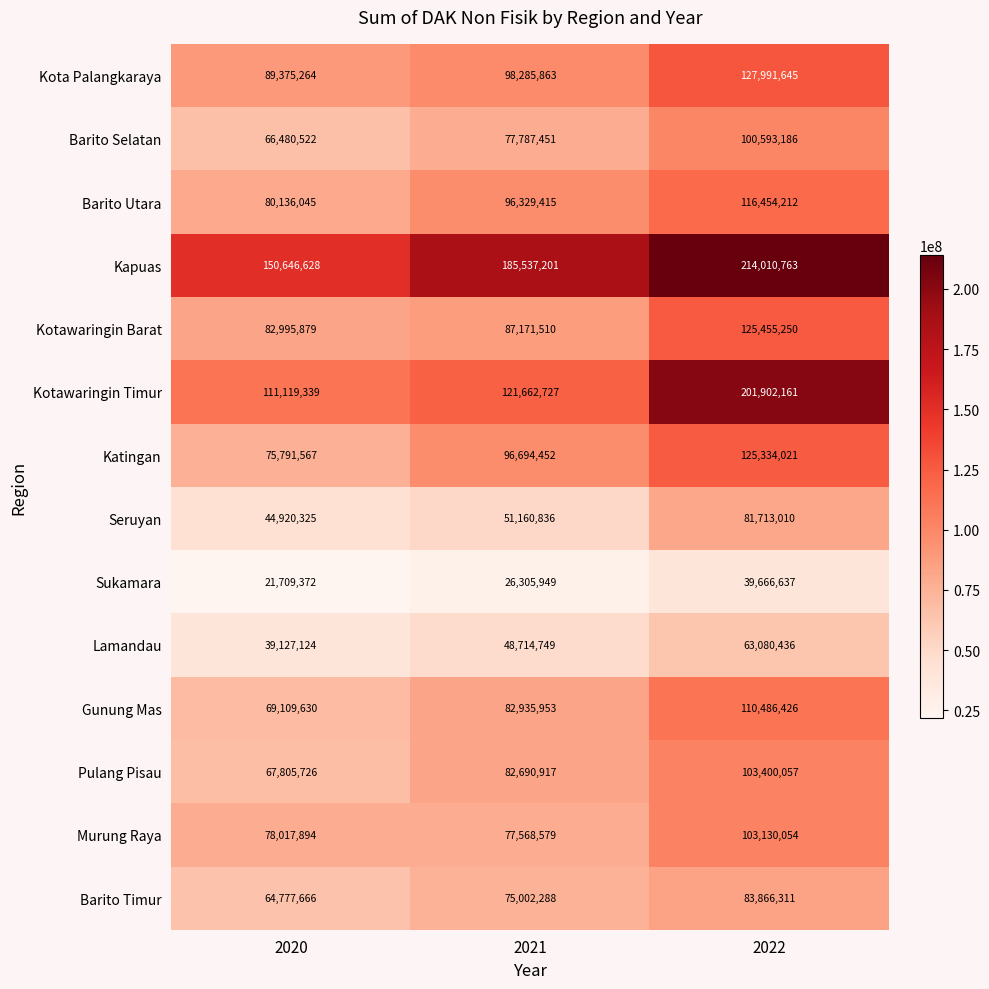

What is the total value across all series at 2021?

1207847890